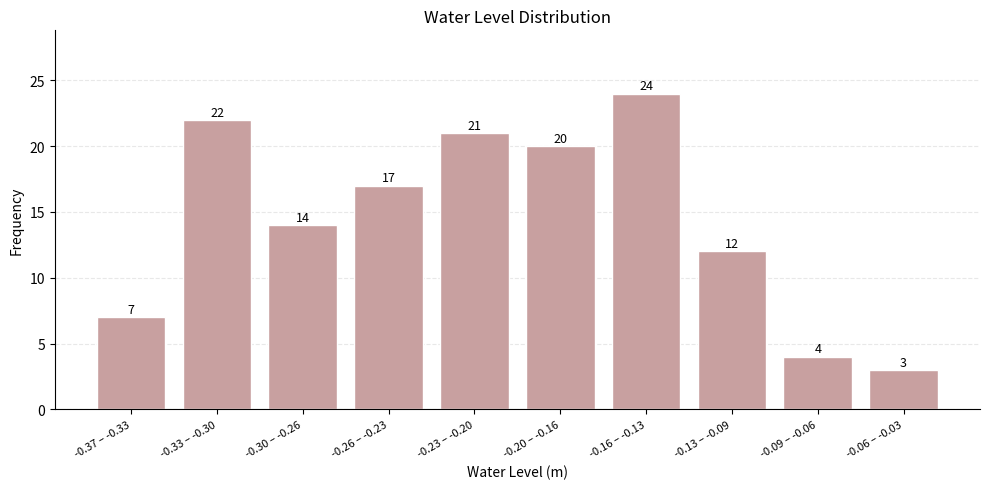

Reading right to left, list all the values displayed in this chart.

3	4	12	24	20	21	17	14	22	7